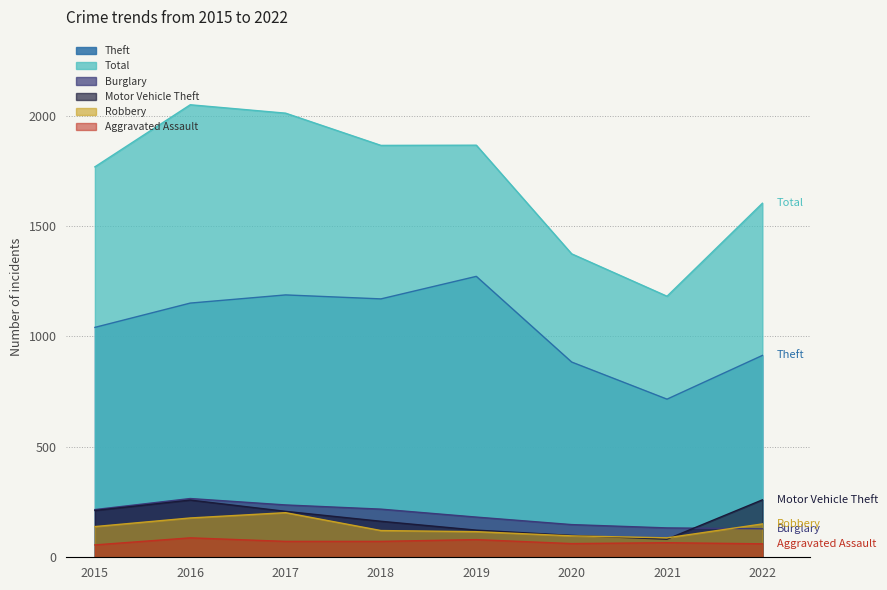

Which category has the lowest value in the Robbery series?

2021